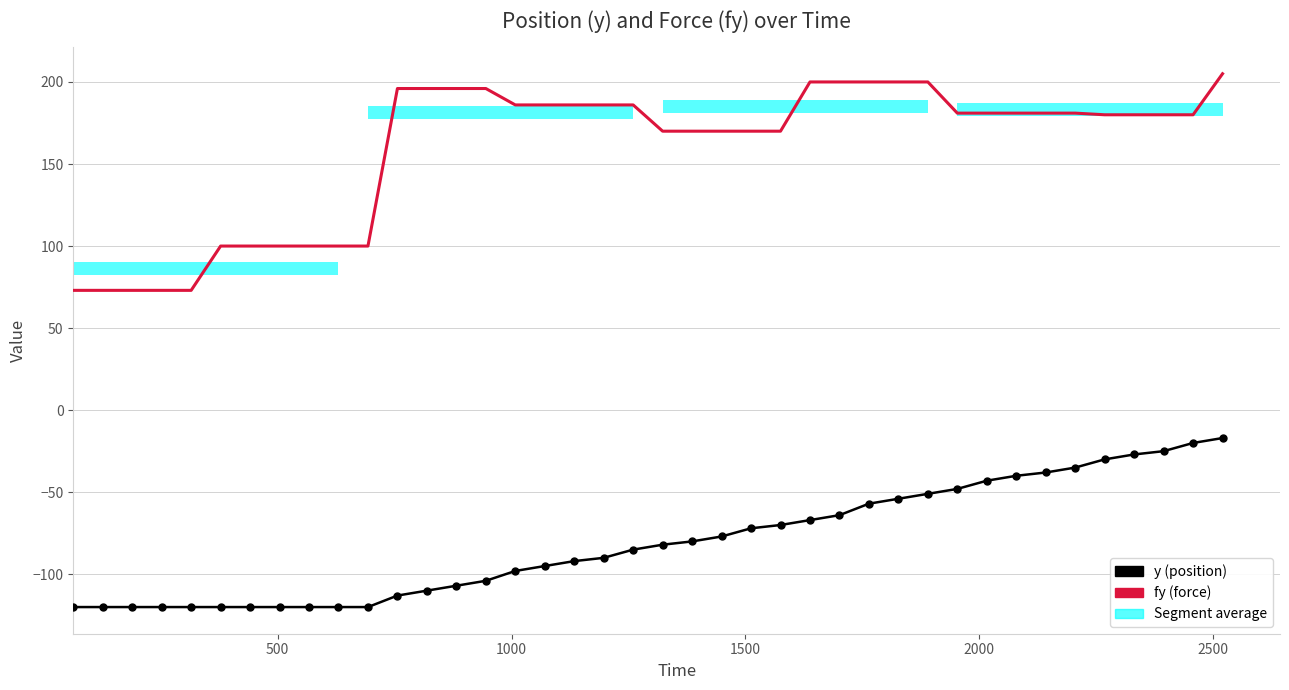

Is the value of fy (force) at 10 greater than the value of y (position) at 17?

Yes